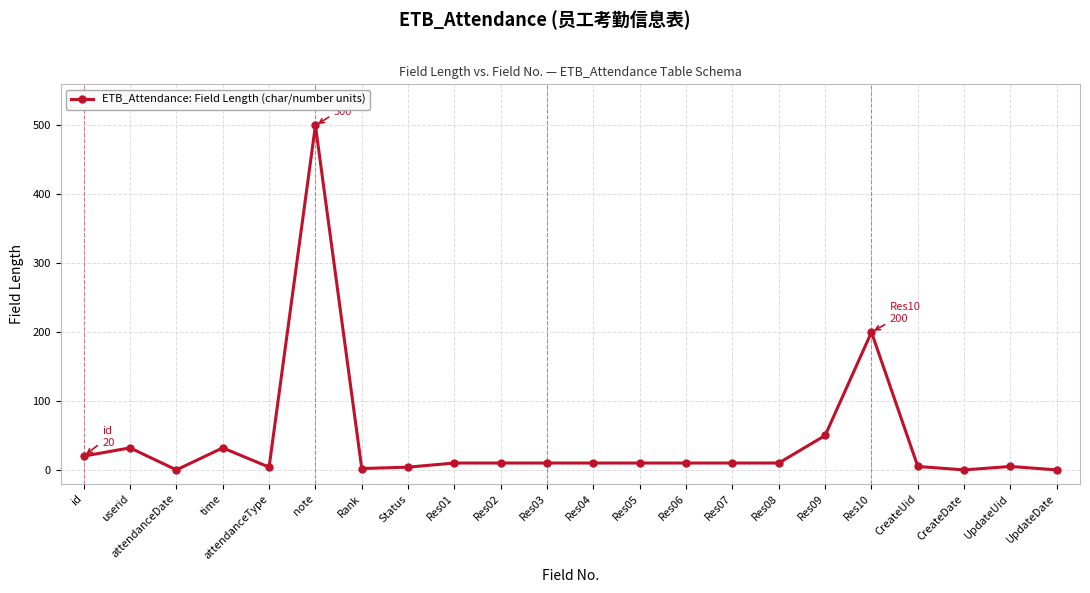

At which category does the data reach its first local valley?

attendanceDate